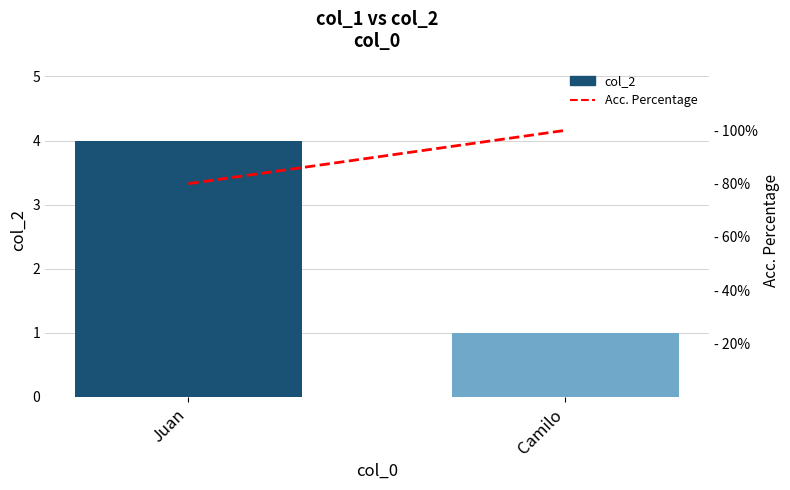

Reading left to right, transcribe all the data shown in this chart.

col_2: Juan=4	Camilo=1
Acc. Percentage: Juan=80	Camilo=100